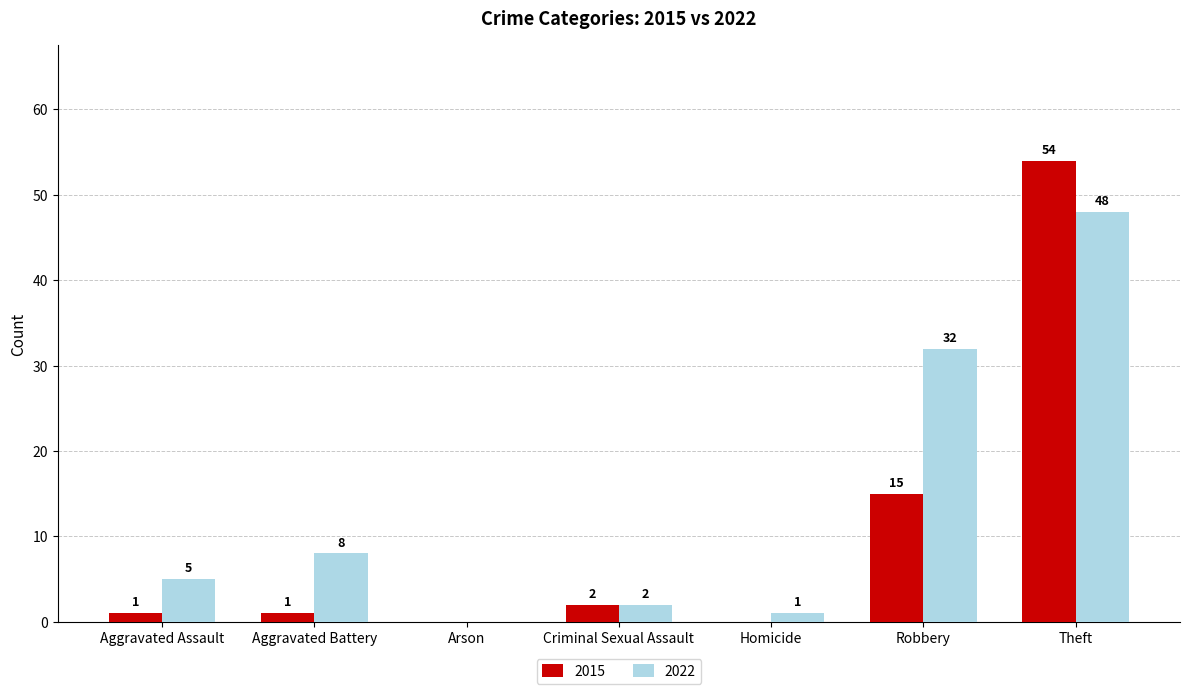

How many categories are shown in the chart?

7